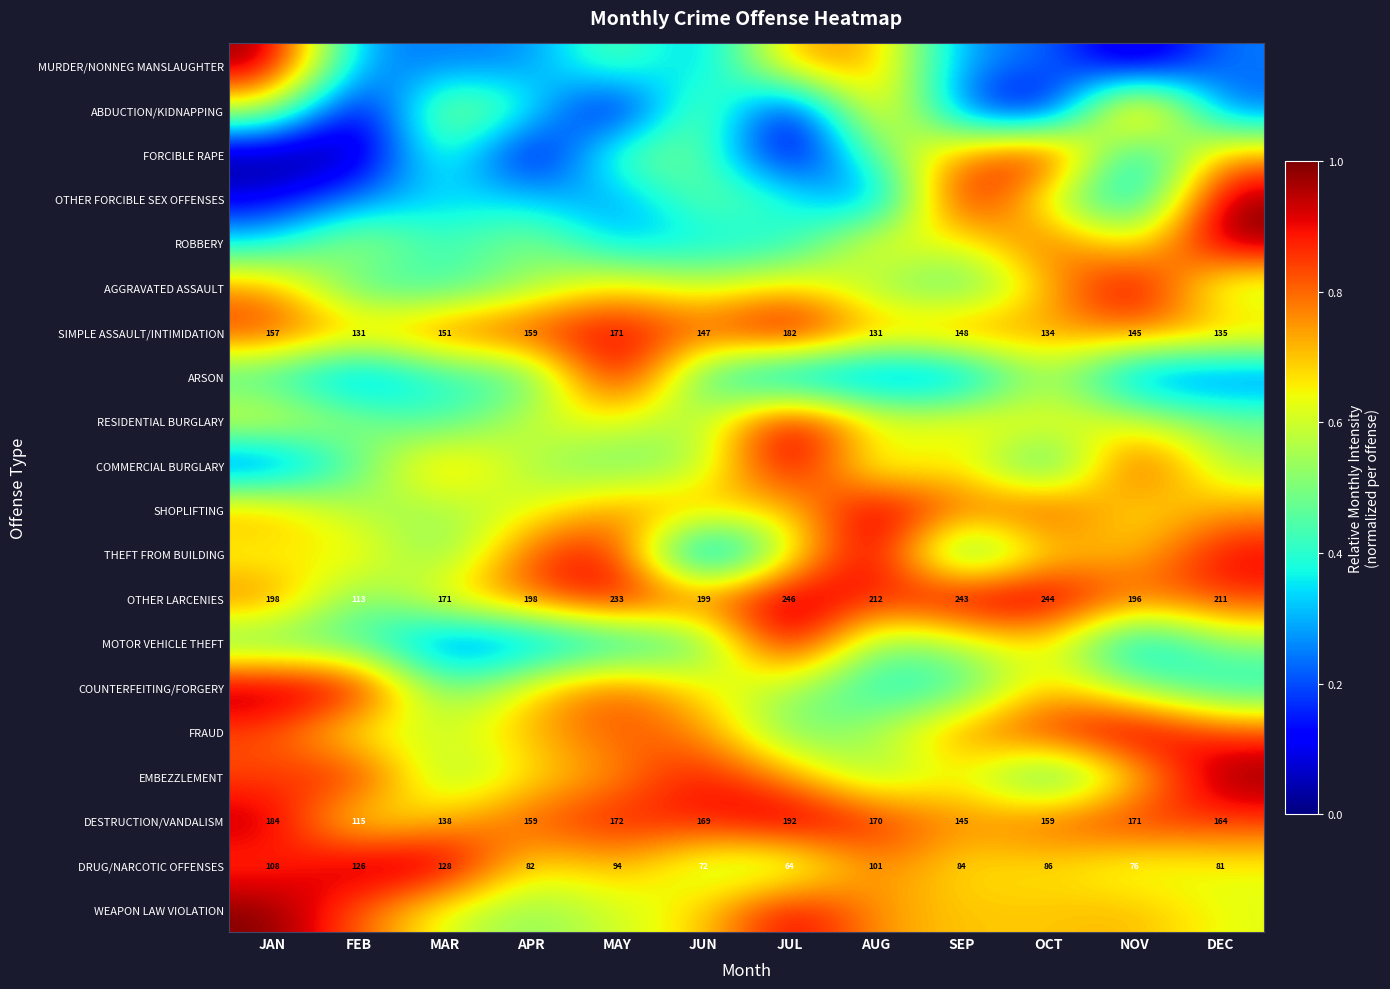

What is the difference between the highest and lowest values at SEP?

0.8